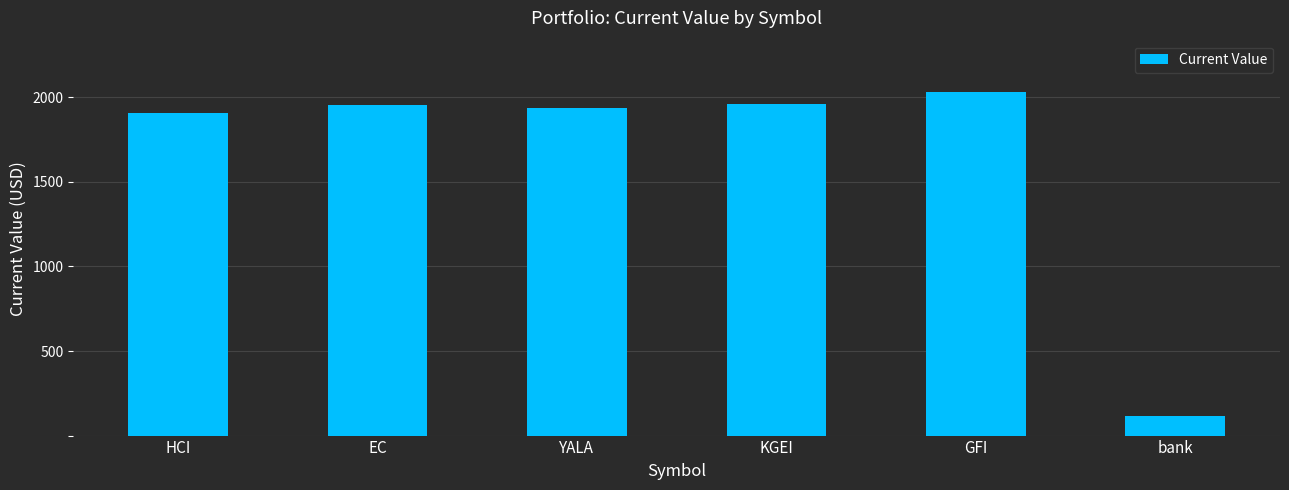

At which label is the value closest to 1073?

HCI